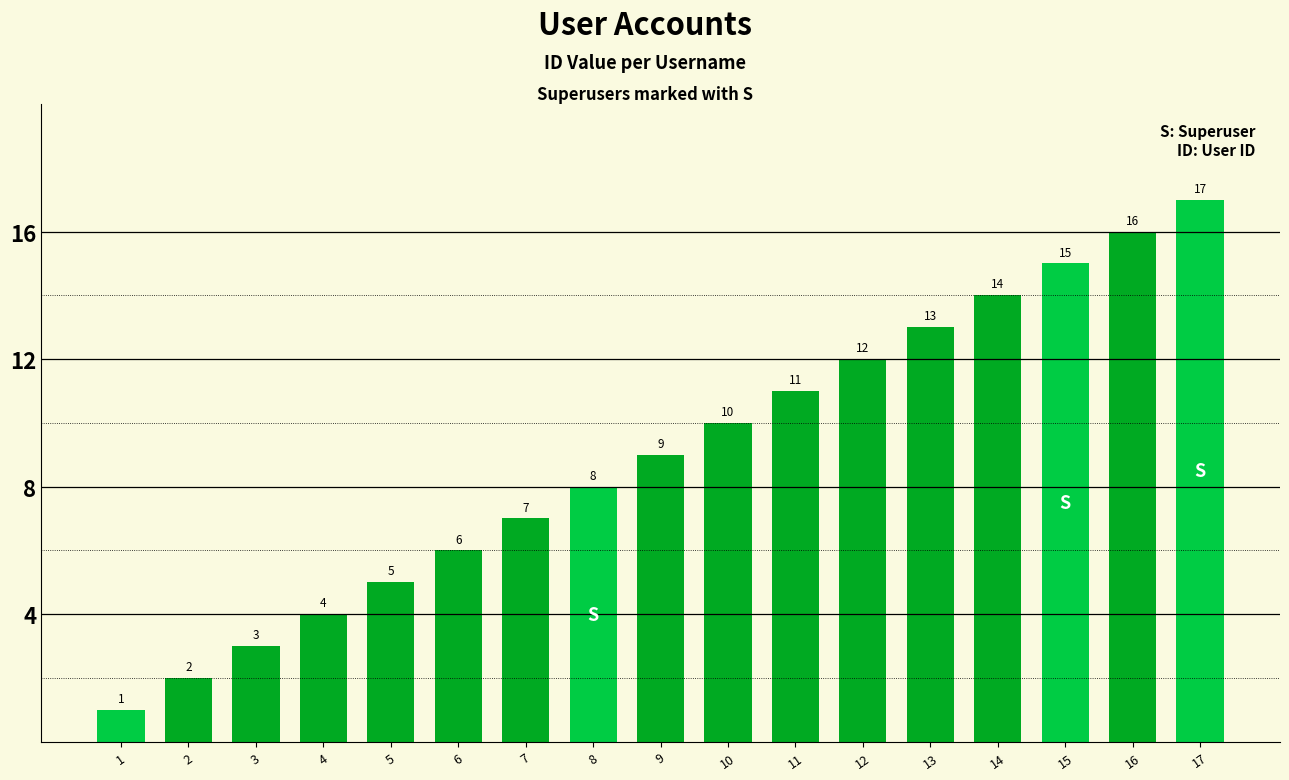

List the labels in order of value, largest first.

17, 16, 15, 14, 13, 12, 11, 10, 9, 8, 7, 6, 5, 4, 3, 2, 1